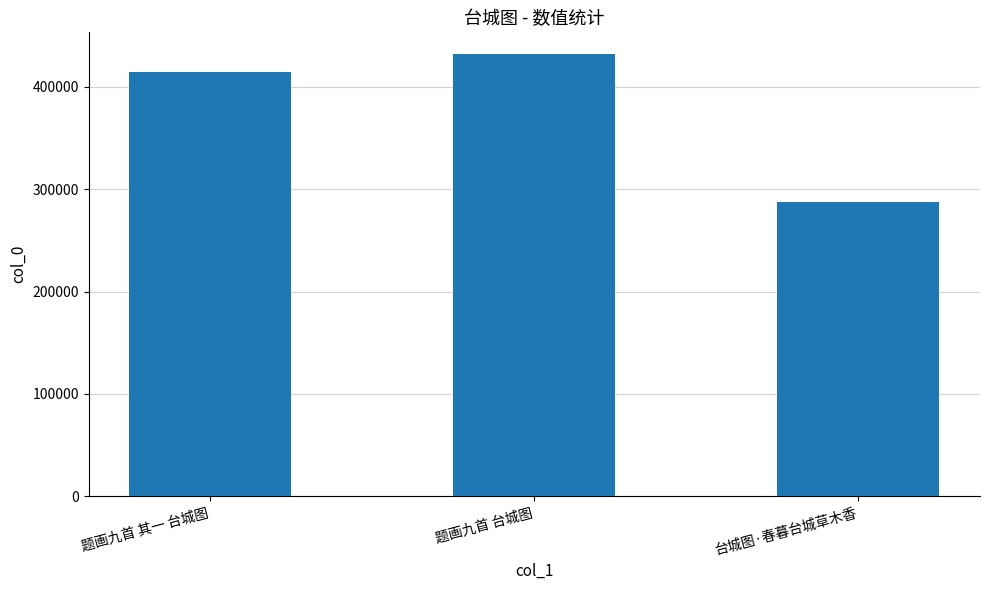

Reading left to right, extract all data points from this chart.

414845	431804	287660